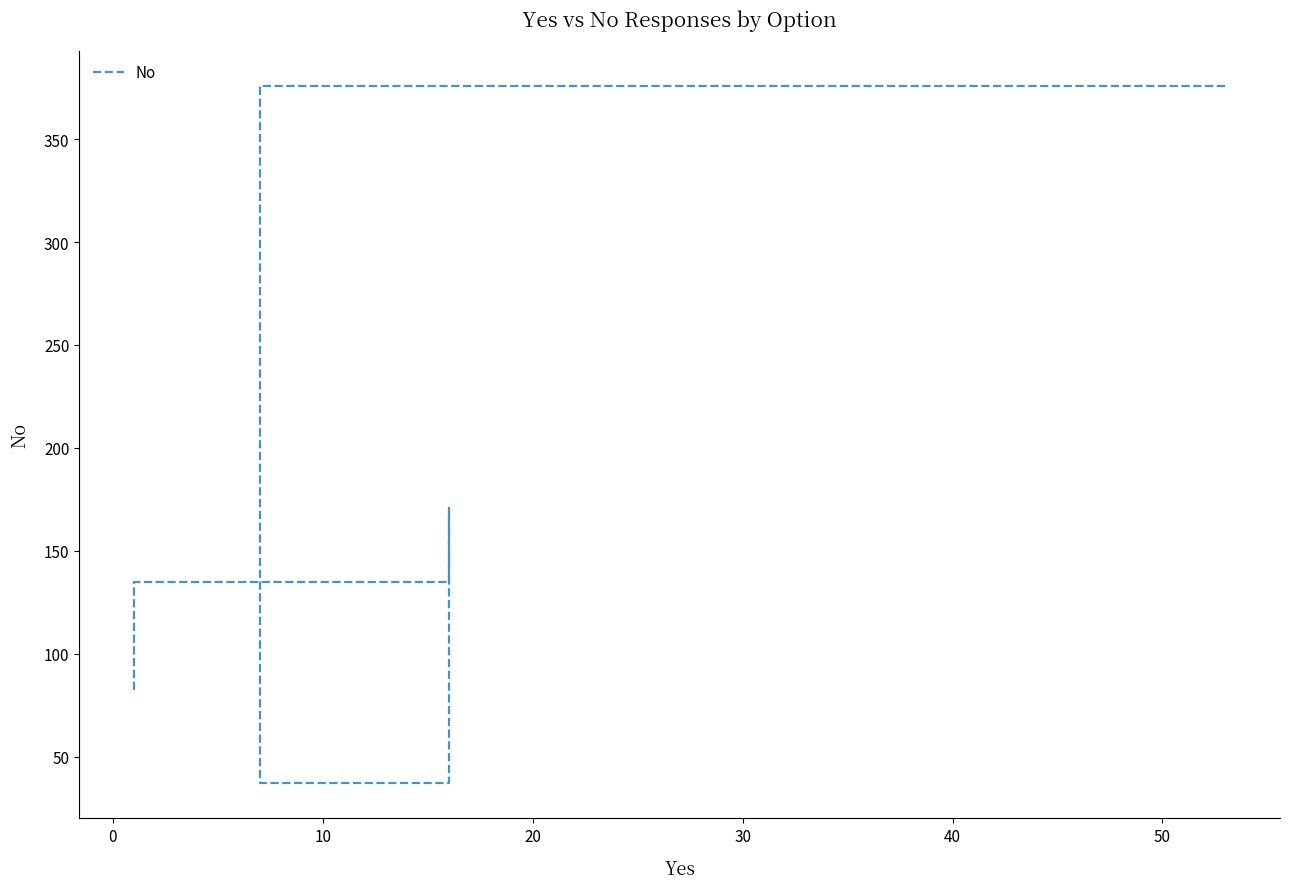

What is the greatest value displayed?

376